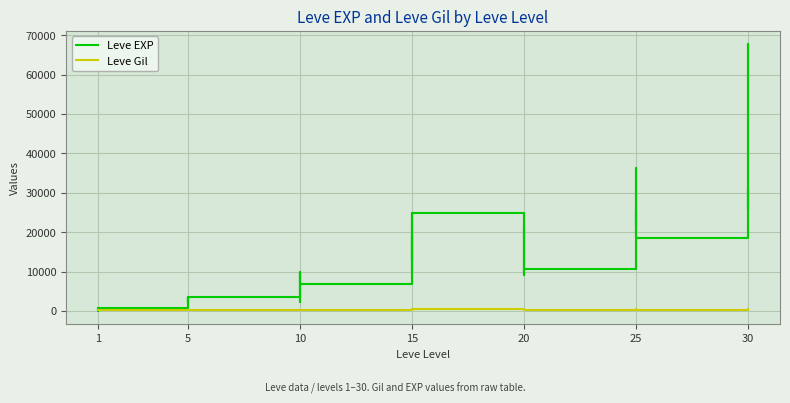

How many lines are shown in the chart?

2